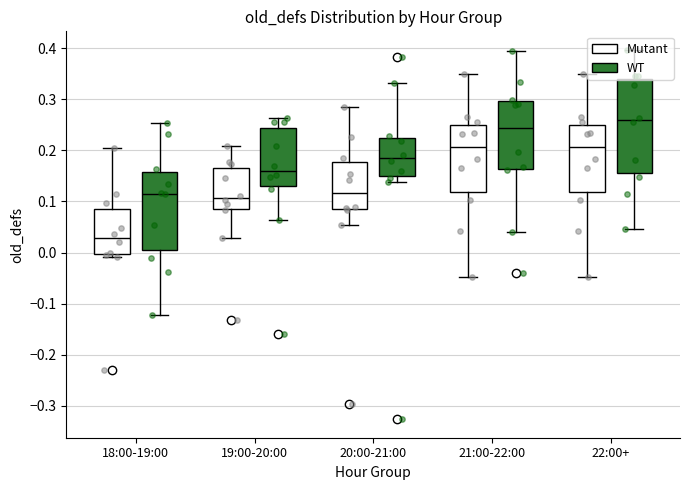

Where is the lower edge of the box for 21:00-22:00 (WT) on the y-axis? The values are not printed on the chart, so give them approximately, as read against the axis.

0.13